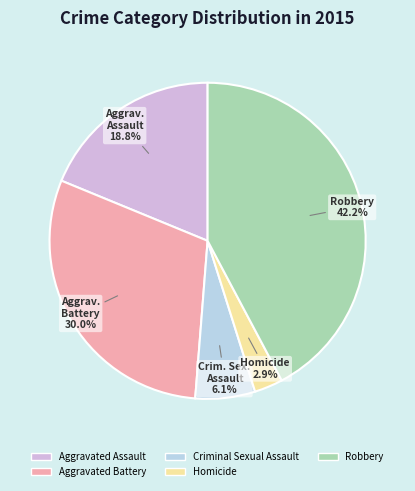

To the nearest percent, what is the combined percentage of Criminal Sexual Assault and Aggravated Assault?

25%